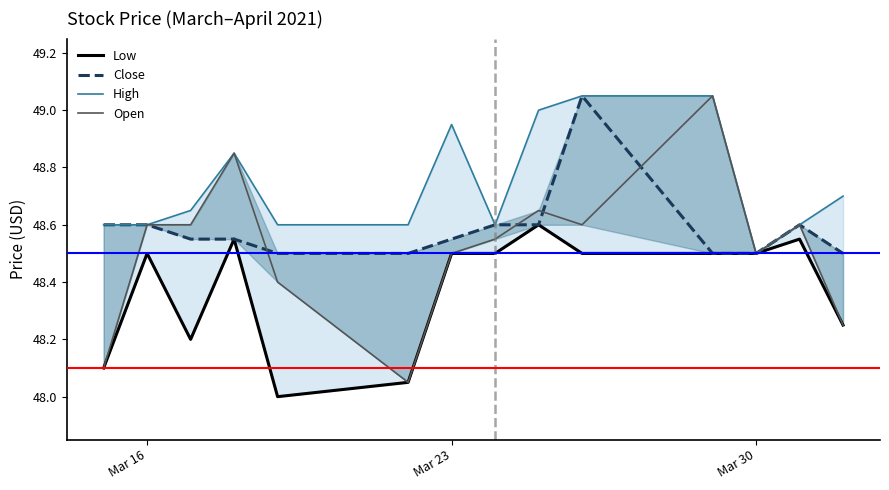

At how many categories does at least one series exceed 48?

14